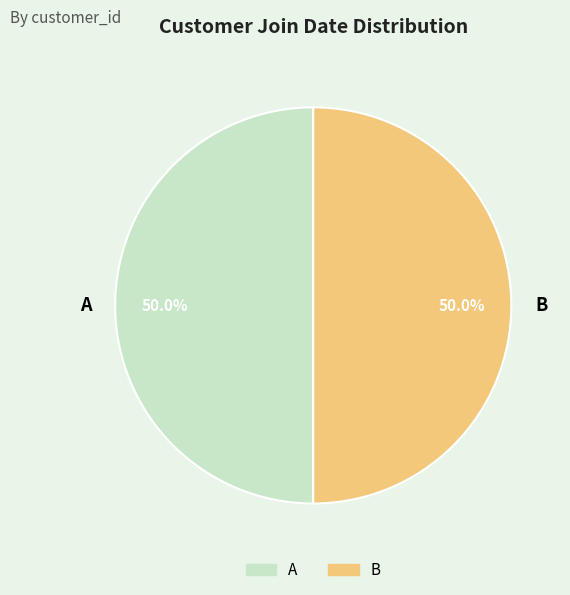

What portion of the pie excludes A?

50.0%